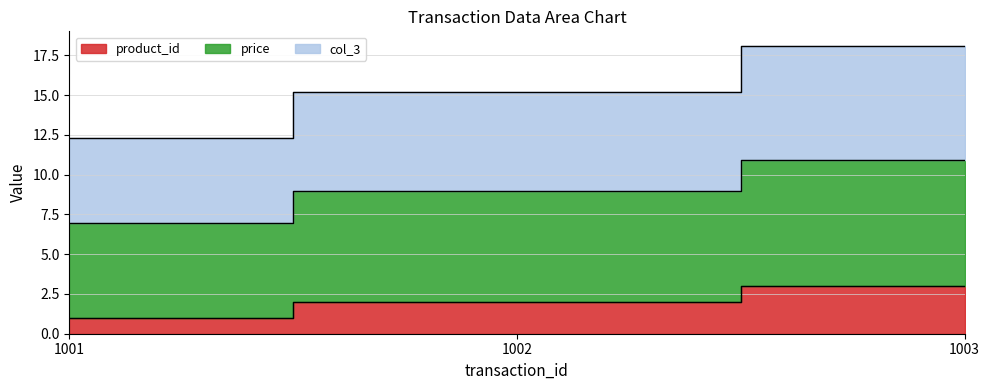

How many product_id values are between 1 and 3?

3